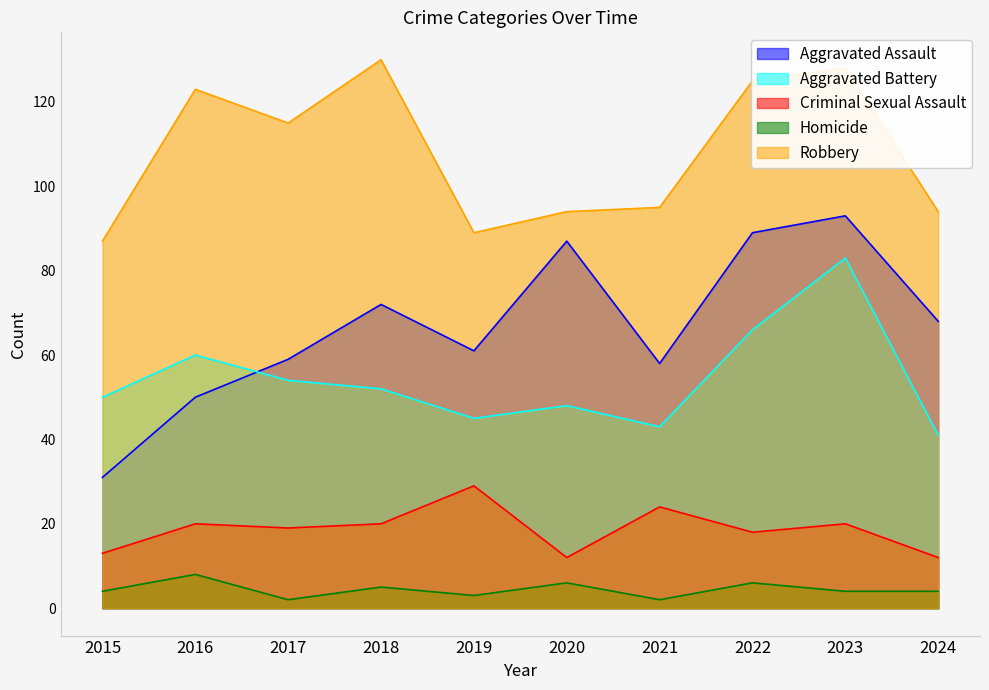

What value does the Robbery series have at 2017?

115